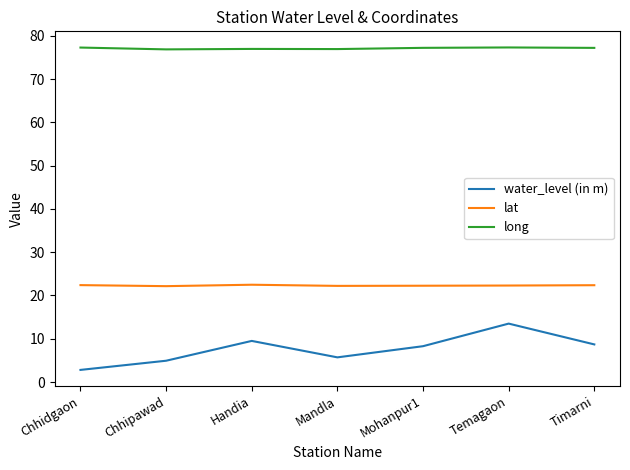

What is the minimum value shown in the chart?

2.8